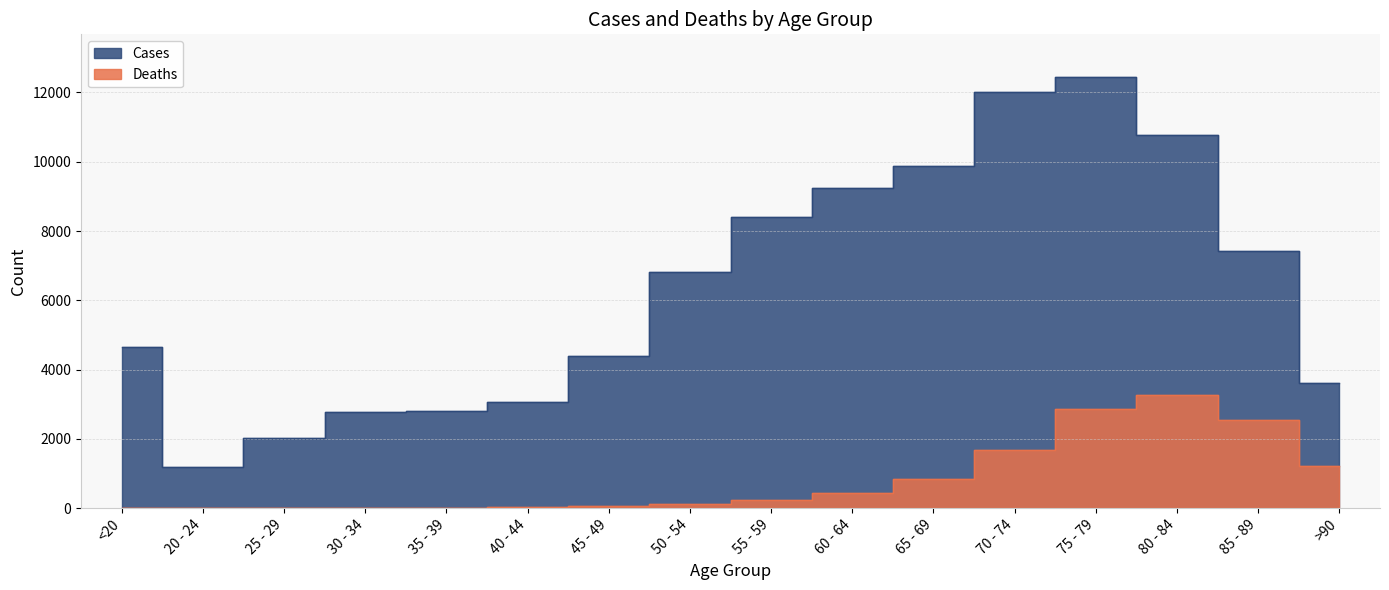

Does the chart have visible grid lines?

Yes